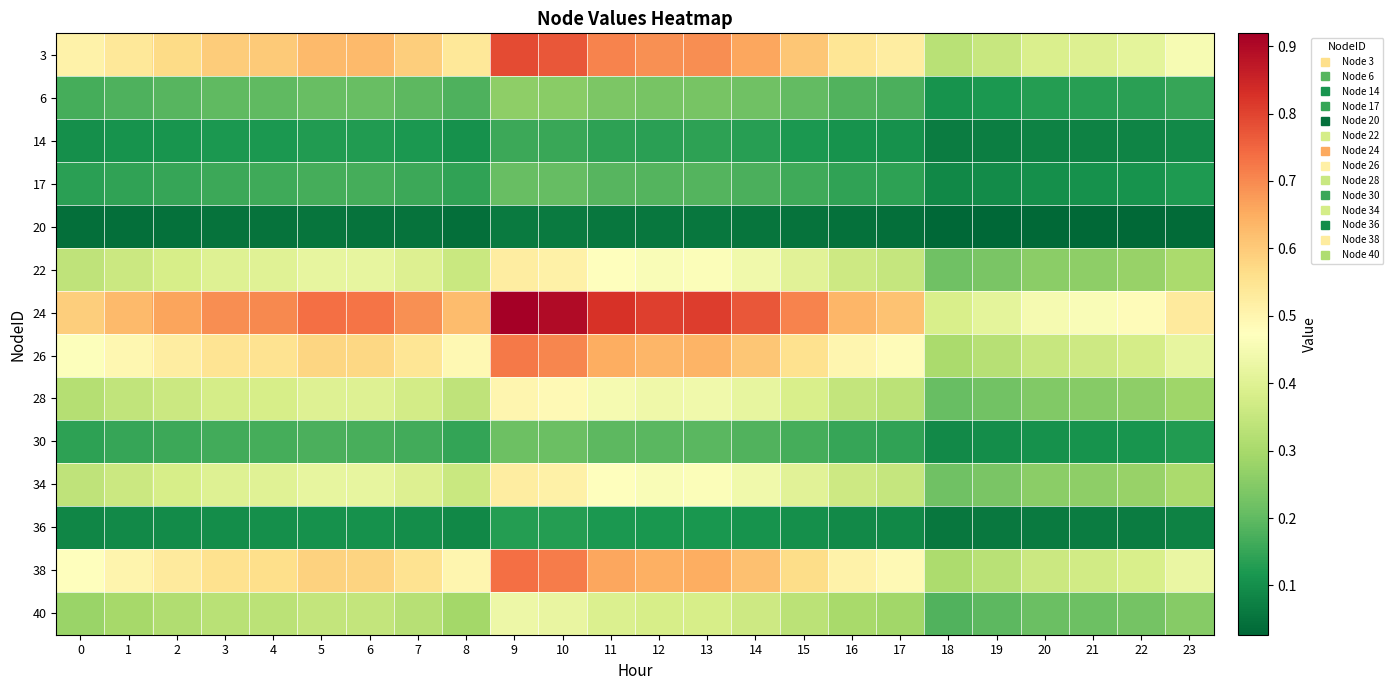

Reading left to right, what are all the values shown in this chart?

3: 0=0.5	1=0.5	2=0.6	3=0.6	4=0.6	5=0.6	6=0.6	7=0.6	8=0.5	9=0.8	10=0.8	11=0.7	12=0.7	13=0.7	14=0.7	15=0.6	16=0.5	17=0.5	18=0.3	19=0.4	20=0.4	21=0.4	22=0.4	23=0.5
6: 0=0.2	1=0.2	2=0.2	3=0.2	4=0.2	5=0.2	6=0.2	7=0.2	8=0.2	9=0.3	10=0.3	11=0.2	12=0.2	13=0.2	14=0.2	15=0.2	16=0.2	17=0.2	18=0.1	19=0.1	20=0.1	21=0.1	22=0.1	23=0.2
14: 0=0.1	1=0.1	2=0.1	3=0.1	4=0.1	5=0.1	6=0.1	7=0.1	8=0.1	9=0.2	10=0.2	11=0.1	12=0.1	13=0.1	14=0.1	15=0.1	16=0.1	17=0.1	18=0.1	19=0.1	20=0.1	21=0.1	22=0.1	23=0.1
17: 0=0.1	1=0.1	2=0.2	3=0.2	4=0.2	5=0.2	6=0.2	7=0.2	8=0.1	9=0.2	10=0.2	11=0.2	12=0.2	13=0.2	14=0.2	15=0.2	16=0.1	17=0.1	18=0.1	19=0.1	20=0.1	21=0.1	22=0.1	23=0.1
20: 0=0.0	1=0.0	2=0.0	3=0.0	4=0.0	5=0.1	6=0.1	7=0.0	8=0.0	9=0.1	10=0.1	11=0.1	12=0.1	13=0.1	14=0.1	15=0.0	16=0.0	17=0.0	18=0.0	19=0.0	20=0.0	21=0.0	22=0.0	23=0.0
22: 0=0.3	1=0.4	2=0.4	3=0.4	4=0.4	5=0.4	6=0.4	7=0.4	8=0.4	9=0.5	10=0.5	11=0.5	12=0.5	13=0.5	14=0.4	15=0.4	16=0.4	17=0.4	18=0.2	19=0.2	20=0.3	21=0.3	22=0.3	23=0.3
24: 0=0.6	1=0.6	2=0.7	3=0.7	4=0.7	5=0.7	6=0.7	7=0.7	8=0.6	9=0.9	10=0.9	11=0.8	12=0.8	13=0.8	14=0.8	15=0.7	16=0.6	17=0.6	18=0.4	19=0.4	20=0.5	21=0.5	22=0.5	23=0.5
26: 0=0.5	1=0.5	2=0.5	3=0.5	4=0.6	5=0.6	6=0.6	7=0.5	8=0.5	9=0.7	10=0.7	11=0.7	12=0.6	13=0.6	14=0.6	15=0.6	16=0.5	17=0.5	18=0.3	19=0.3	20=0.4	21=0.4	22=0.4	23=0.4
28: 0=0.3	1=0.3	2=0.4	3=0.4	4=0.4	5=0.4	6=0.4	7=0.4	8=0.3	9=0.5	10=0.5	11=0.4	12=0.4	13=0.4	14=0.4	15=0.4	16=0.3	17=0.3	18=0.2	19=0.2	20=0.2	21=0.3	22=0.3	23=0.3
30: 0=0.1	1=0.1	2=0.2	3=0.2	4=0.2	5=0.2	6=0.2	7=0.2	8=0.1	9=0.2	10=0.2	11=0.2	12=0.2	13=0.2	14=0.2	15=0.2	16=0.2	17=0.1	18=0.1	19=0.1	20=0.1	21=0.1	22=0.1	23=0.1
34: 0=0.3	1=0.4	2=0.4	3=0.4	4=0.4	5=0.4	6=0.4	7=0.4	8=0.4	9=0.5	10=0.5	11=0.5	12=0.5	13=0.5	14=0.4	15=0.4	16=0.4	17=0.4	18=0.2	19=0.2	20=0.3	21=0.3	22=0.3	23=0.3
36: 0=0.1	1=0.1	2=0.1	3=0.1	4=0.1	5=0.1	6=0.1	7=0.1	8=0.1	9=0.1	10=0.1	11=0.1	12=0.1	13=0.1	14=0.1	15=0.1	16=0.1	17=0.1	18=0.1	19=0.1	20=0.1	21=0.1	22=0.1	23=0.1
38: 0=0.5	1=0.5	2=0.5	3=0.6	4=0.6	5=0.6	6=0.6	7=0.6	8=0.5	9=0.7	10=0.7	11=0.7	12=0.6	13=0.6	14=0.6	15=0.6	16=0.5	17=0.5	18=0.3	19=0.3	20=0.4	21=0.4	22=0.4	23=0.4
40: 0=0.3	1=0.3	2=0.3	3=0.3	4=0.3	5=0.3	6=0.3	7=0.3	8=0.3	9=0.4	10=0.4	11=0.4	12=0.4	13=0.4	14=0.4	15=0.3	16=0.3	17=0.3	18=0.2	19=0.2	20=0.2	21=0.2	22=0.2	23=0.3